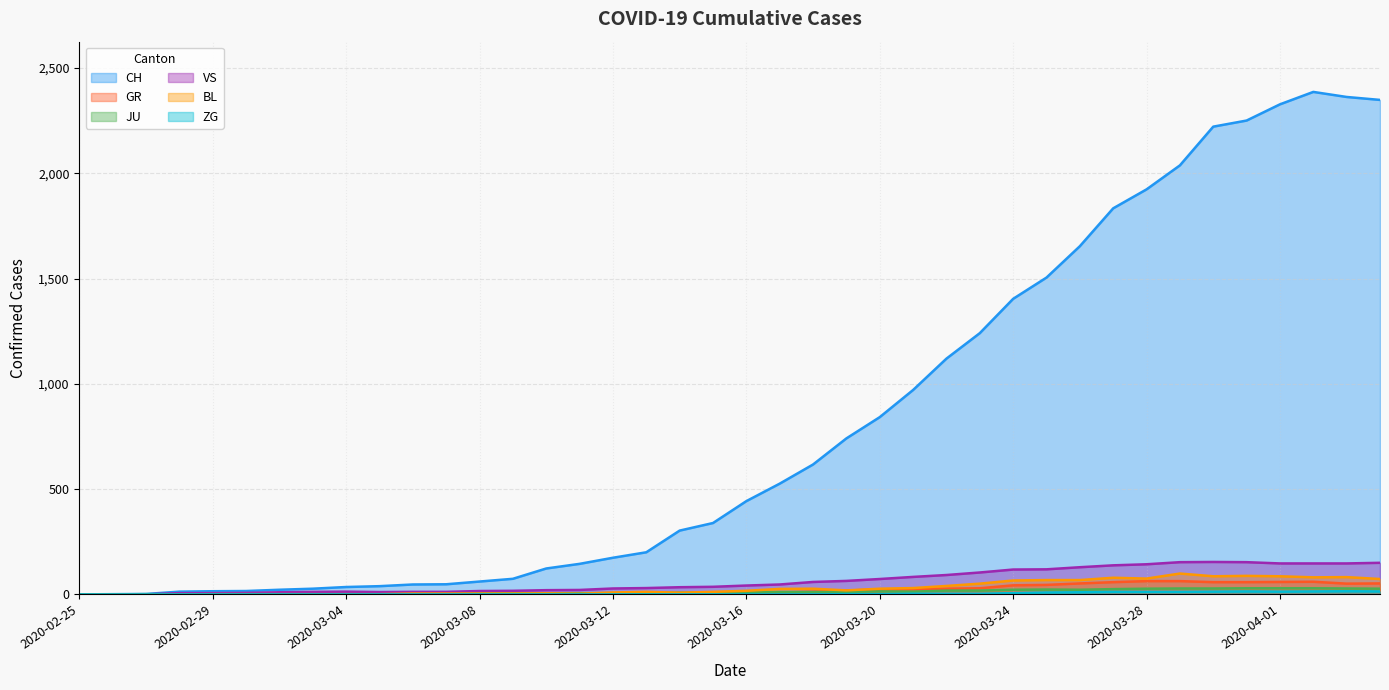

How many interior local peaks does the JU series have?

2